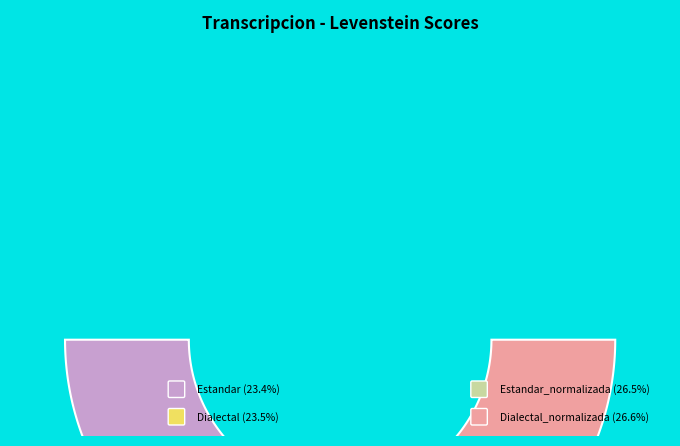

Which category has the smallest portion of the pie?

Estandar